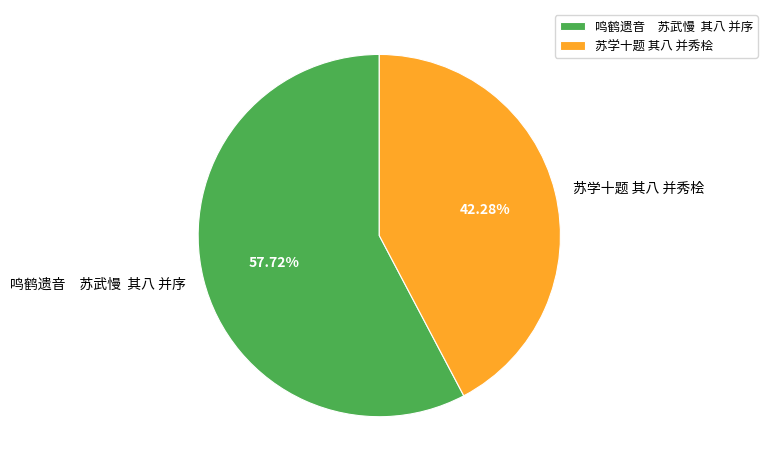

Which slice is the smallest?

苏学十题 其八 并秀桧